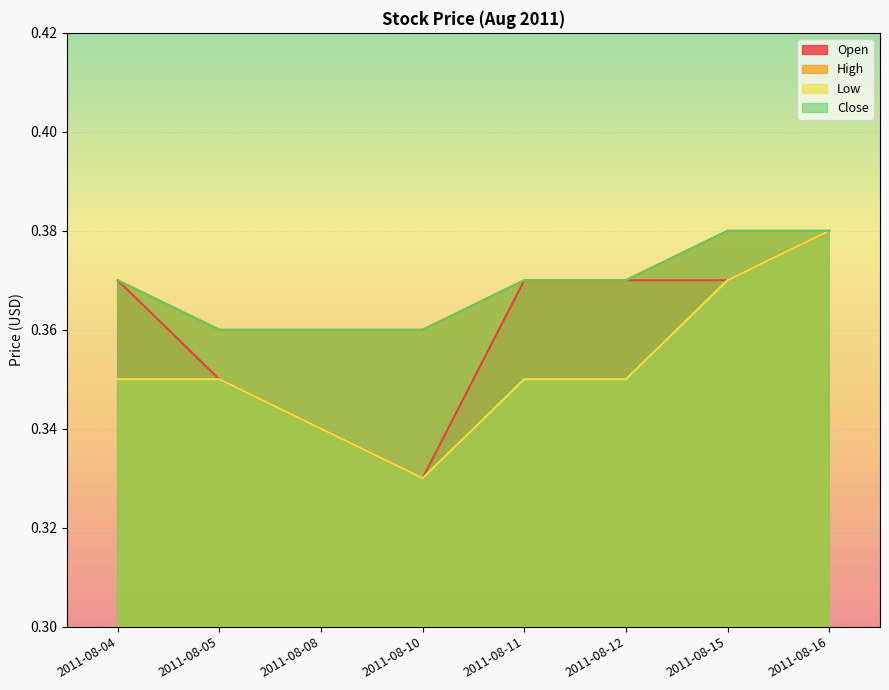

At which category is the sum across all series the highest?

2011-08-16